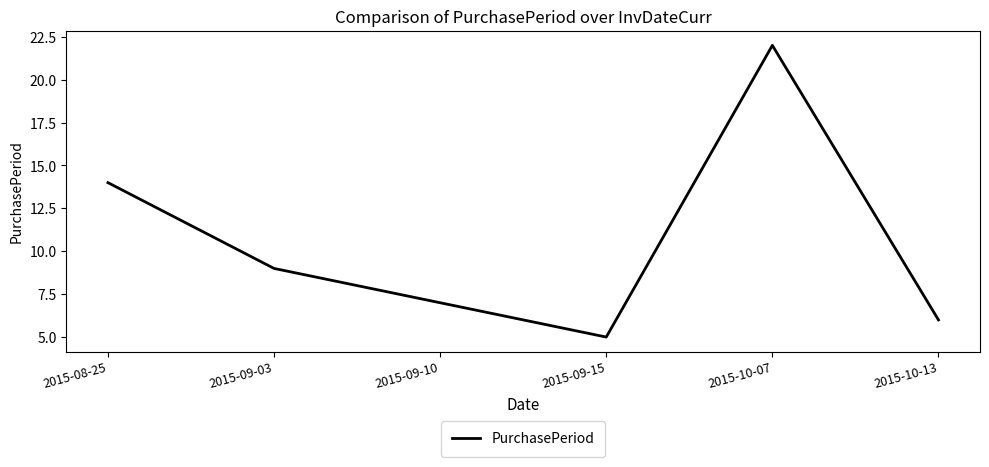

How many interior local peaks (higher than both neighbors) does the data have?

1